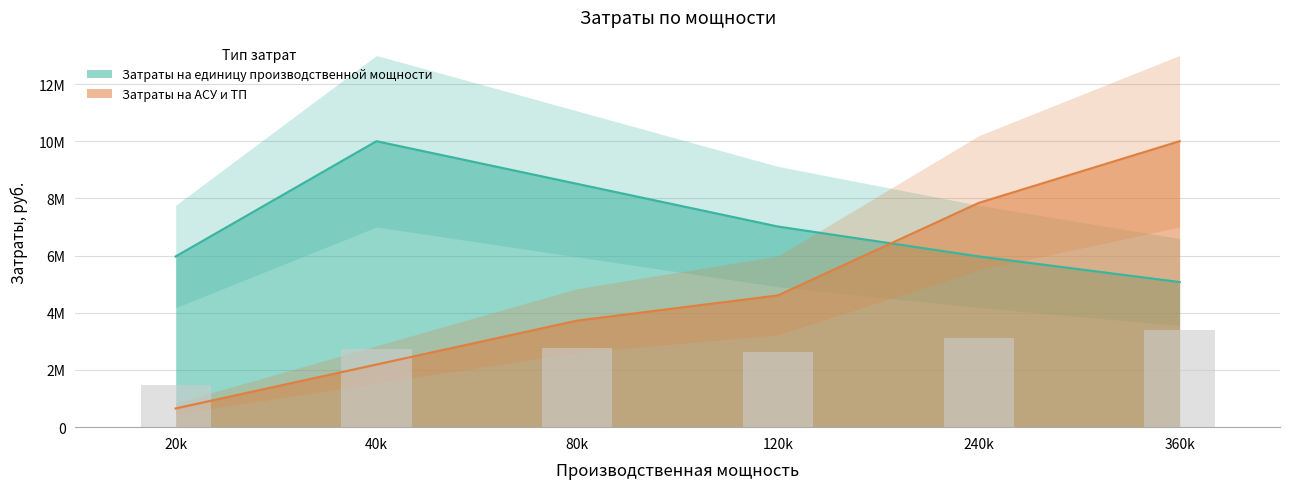

What is the label of the 6th bar from the left?

360k